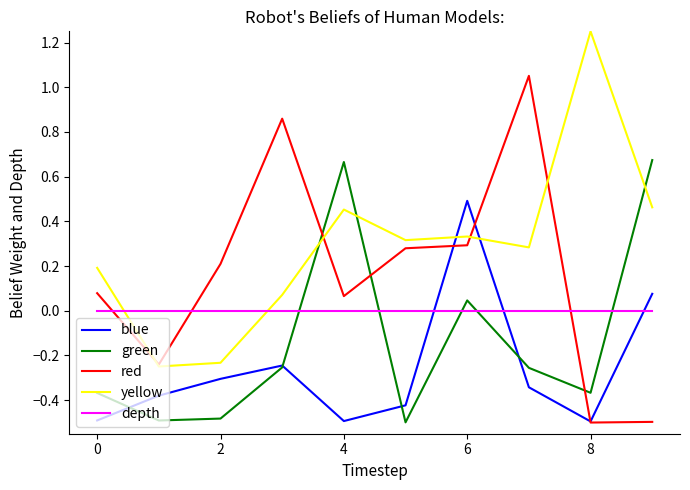

How many times do blue and depth cross each other?

3